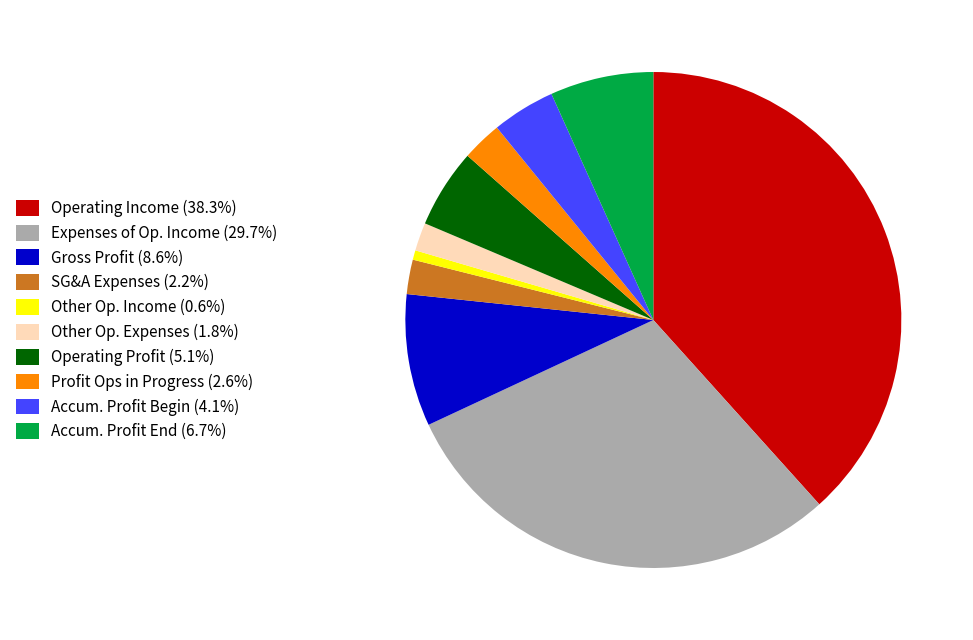

Is Accum. Profit End (6.7%) the majority of the pie?

No